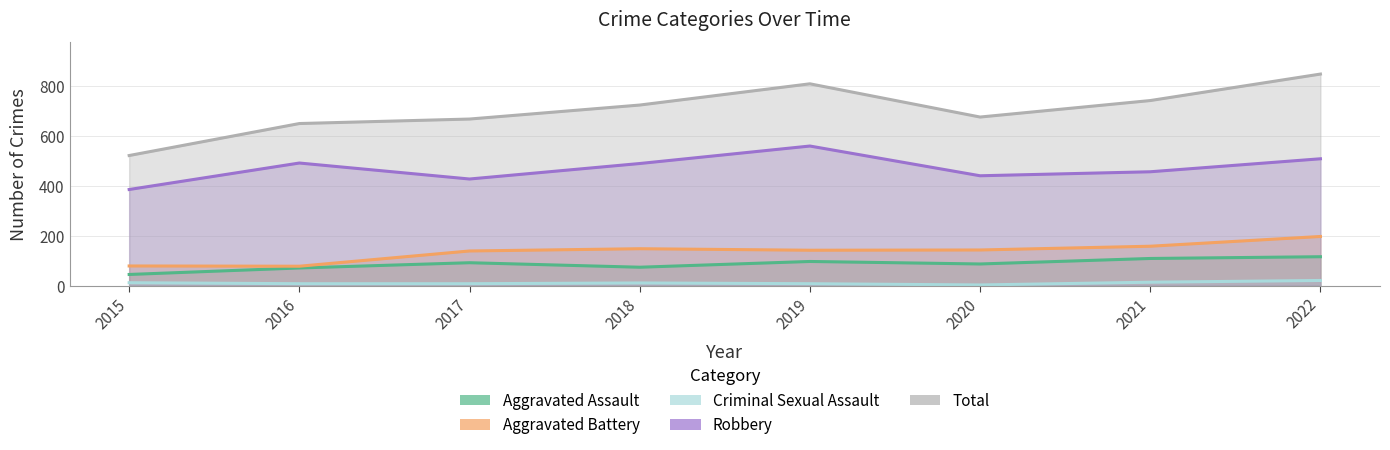

What is the difference between the maximum and minimum values in the Criminal Sexual Assault series?

18